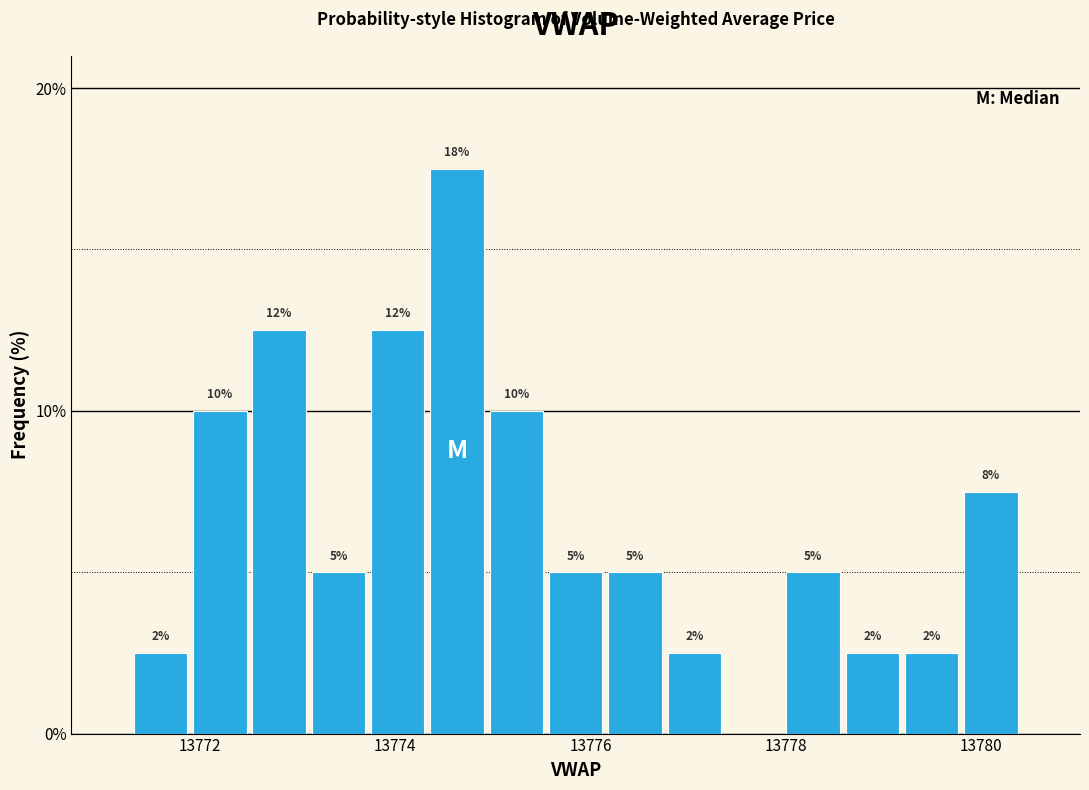

Around what value on the x-axis is the tallest bar? Give the approximate position of its centre, as read against the axis.

13774.6